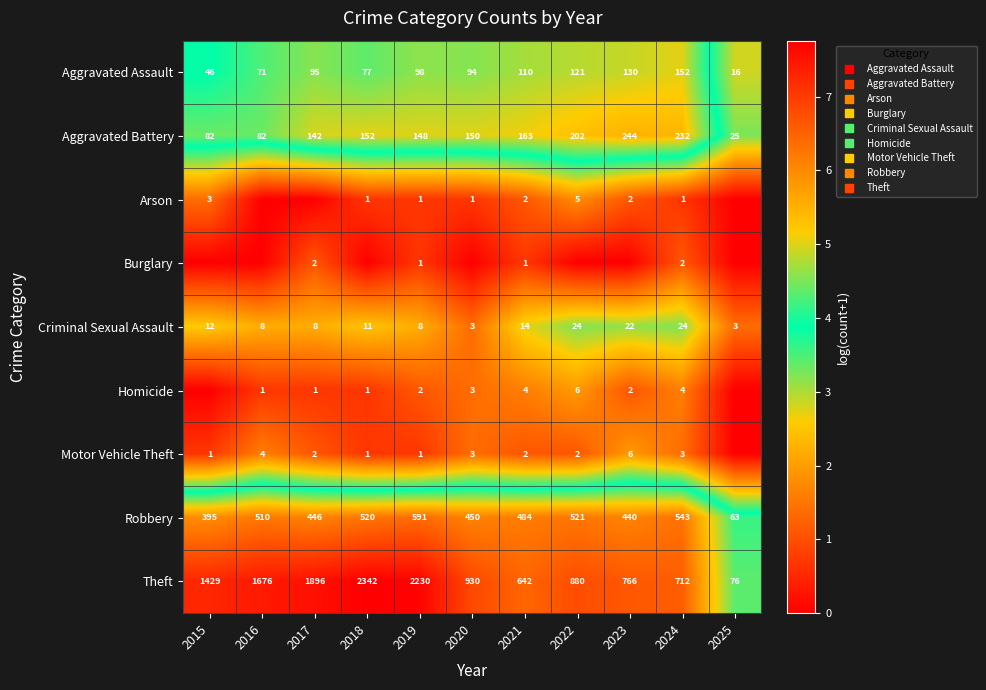

Read the Burglary value at 2019.

0.7